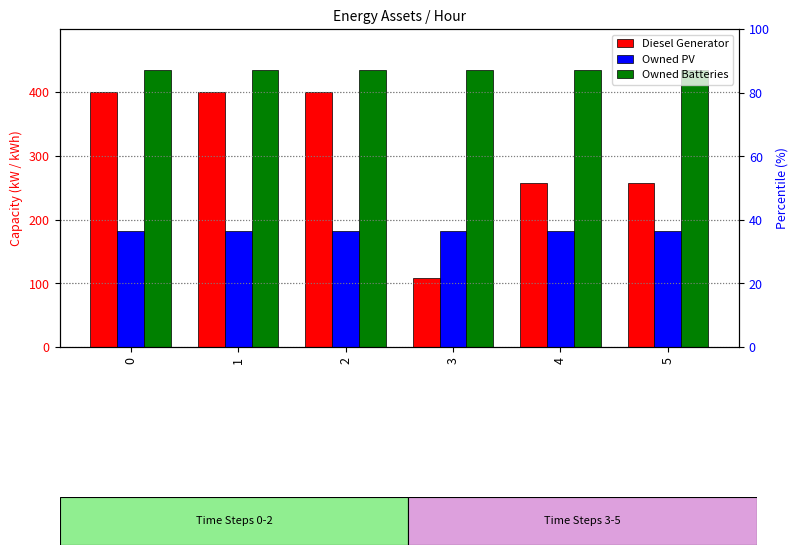

True or false: Diesel Generator has a value of 400 at 0.

True